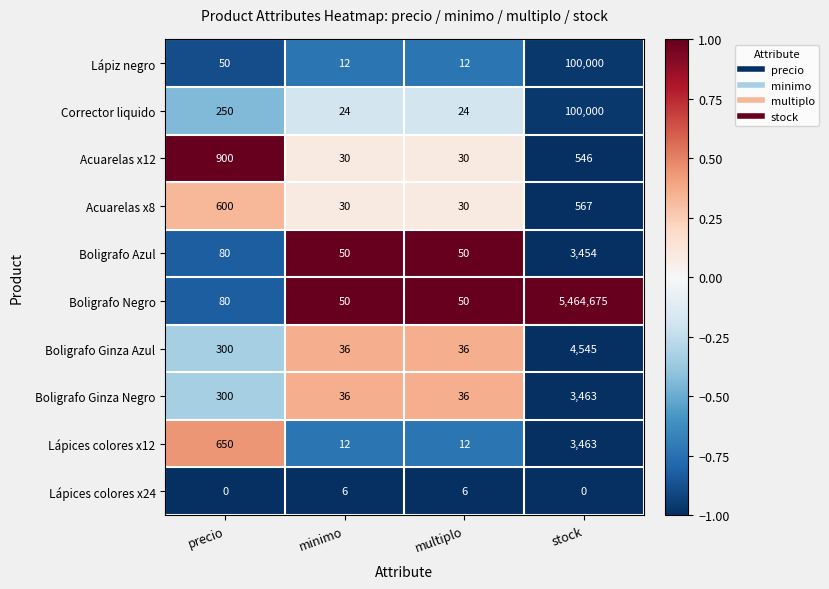

At which label is Acuarelas x12 closest to 465?

stock